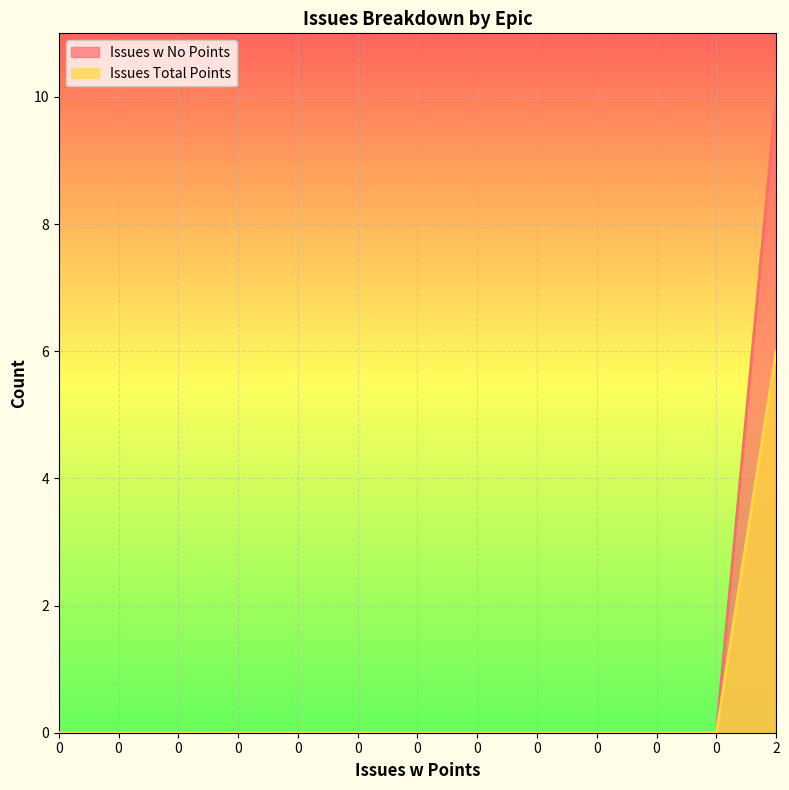

The Issues Total Points series shows 0 at 0. True or false?

True